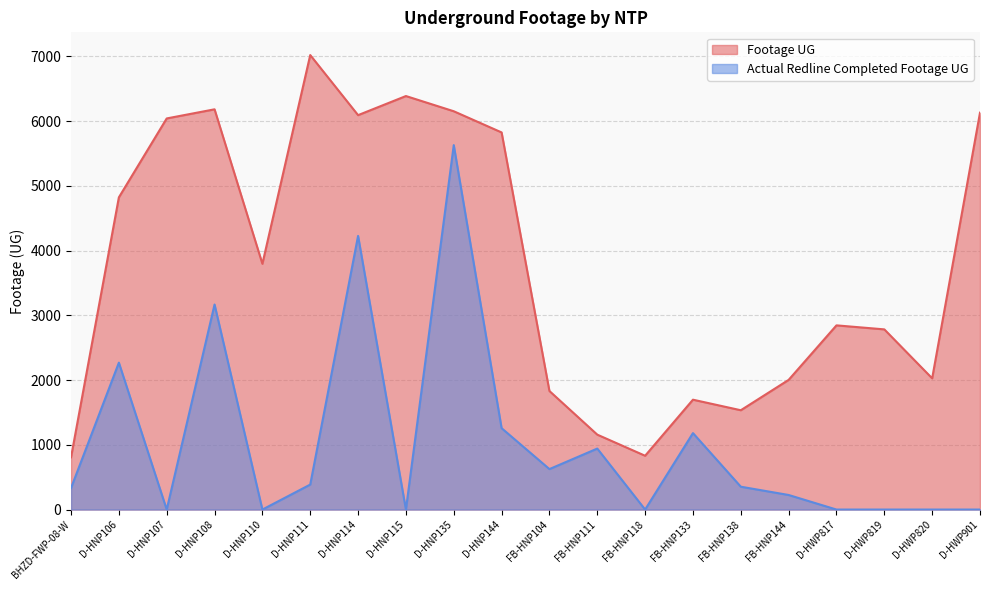

What is the difference between the maximum and minimum values in the Footage UG series?

6213